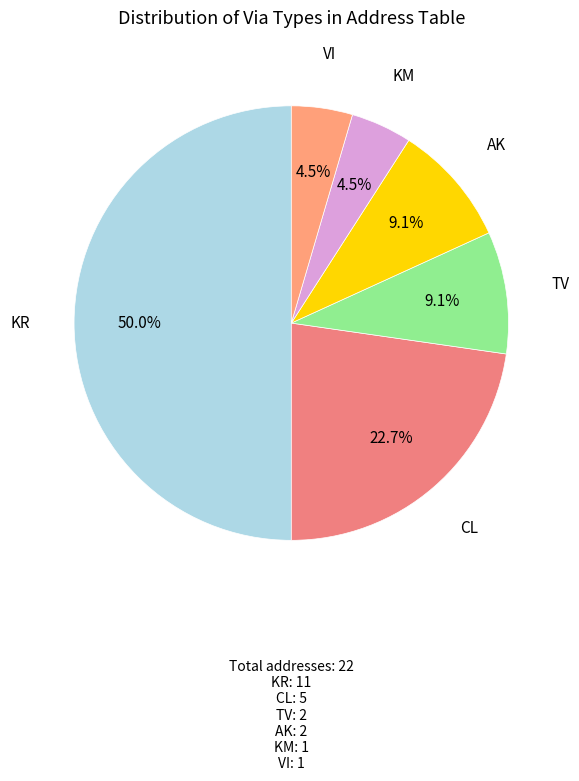

To the nearest percent, what is the combined percentage of AK and TV?

18%